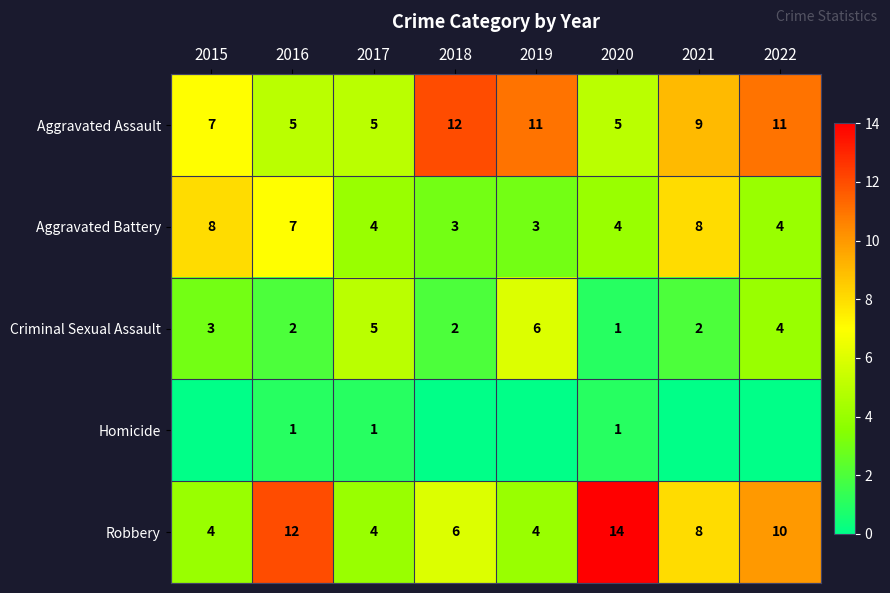

How many Aggravated Assault values are between 5 and 11?

7